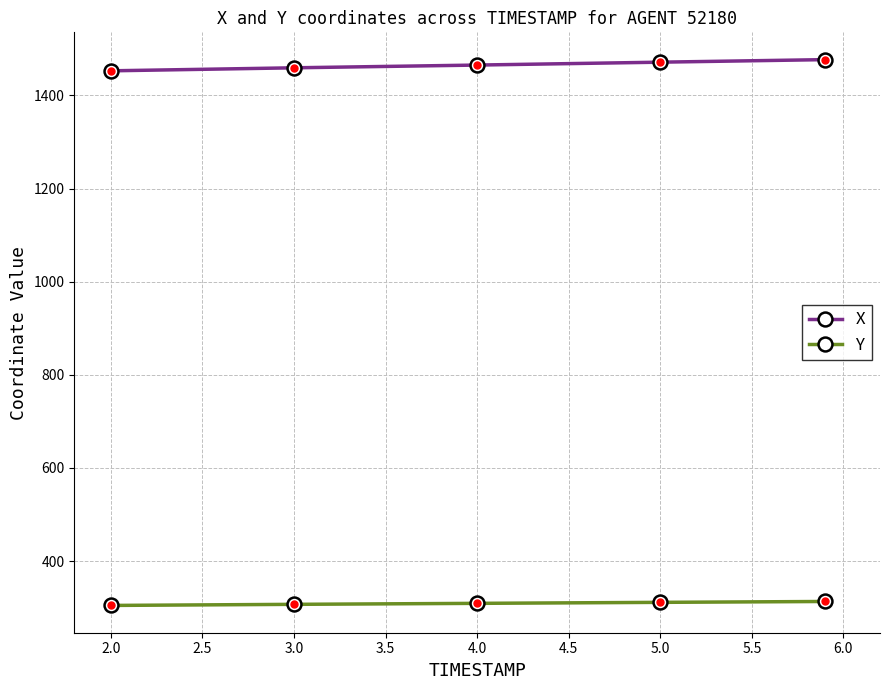

True or false: Y and X intersect in this chart.

False